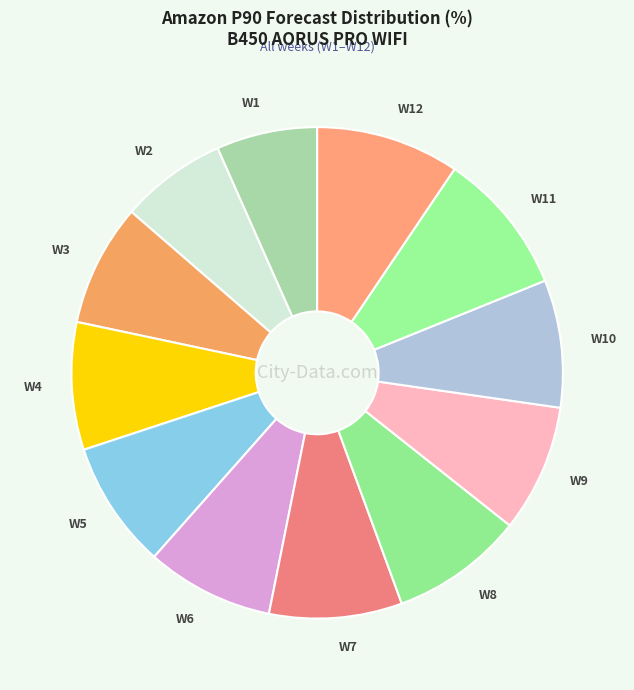

Combined, do W6 and W12 account for over 50%?

No